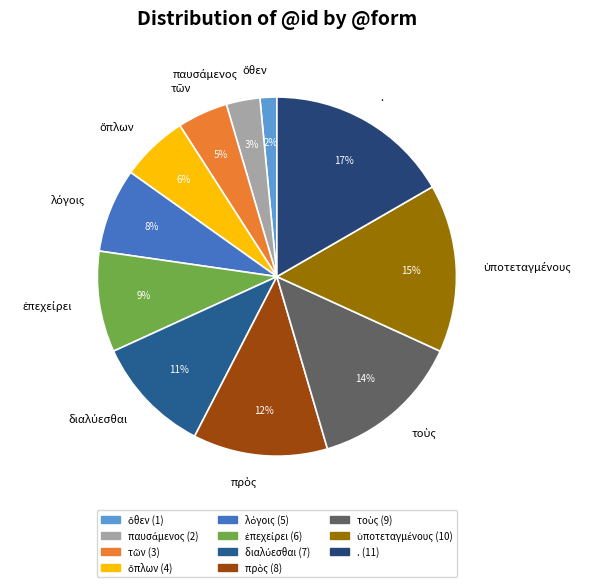

Does any single category account for the majority?

No